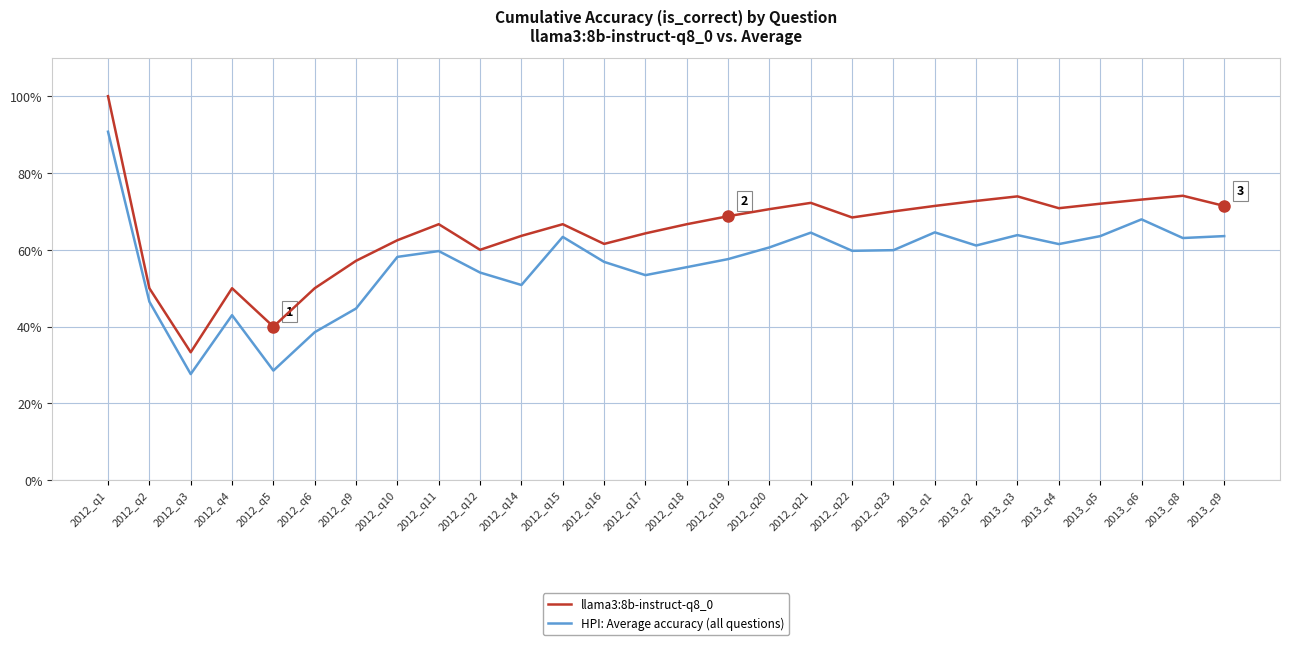

Where is llama3:8b-instruct-q8_0 nearest to the value 0?

2012_q3